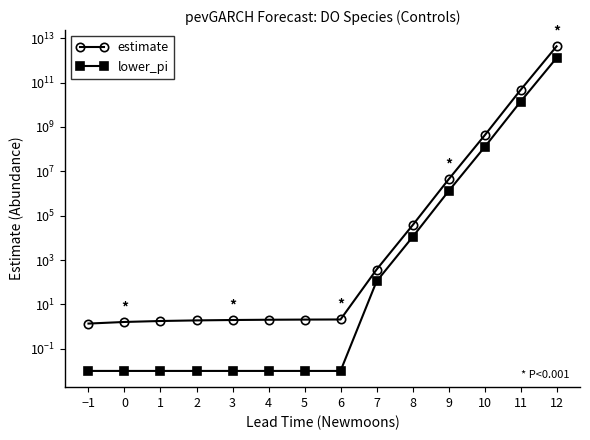

Which series changed the most between 0 and 12?

estimate